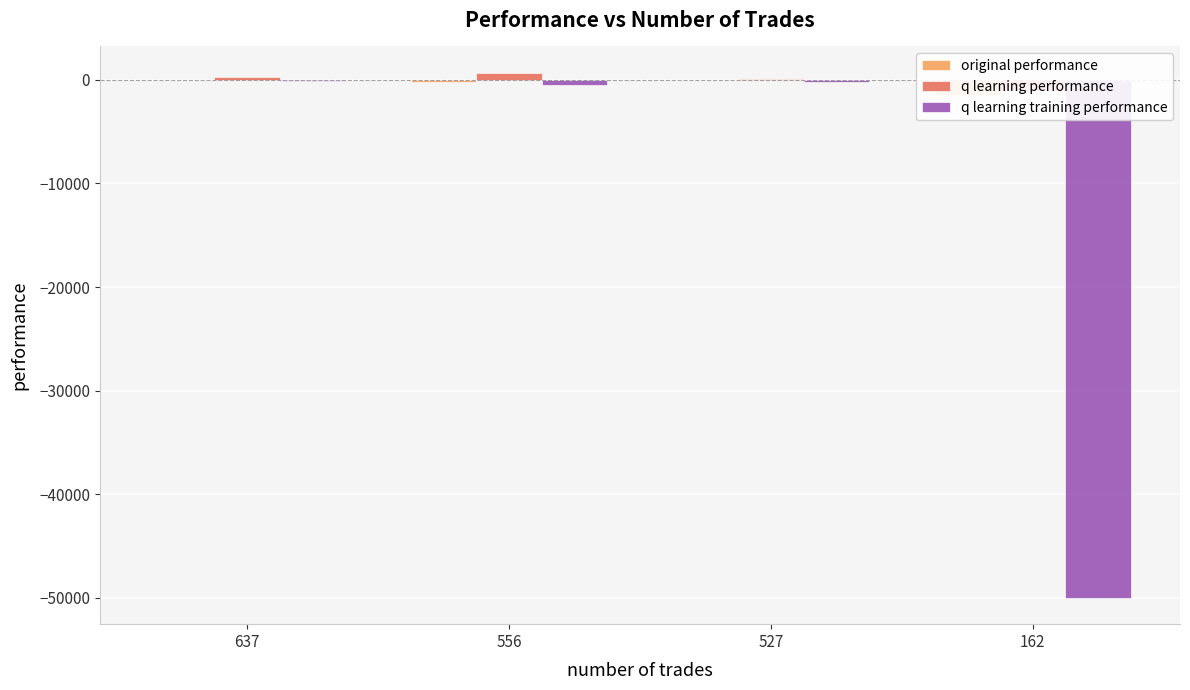

How many groups of bars are there?

4